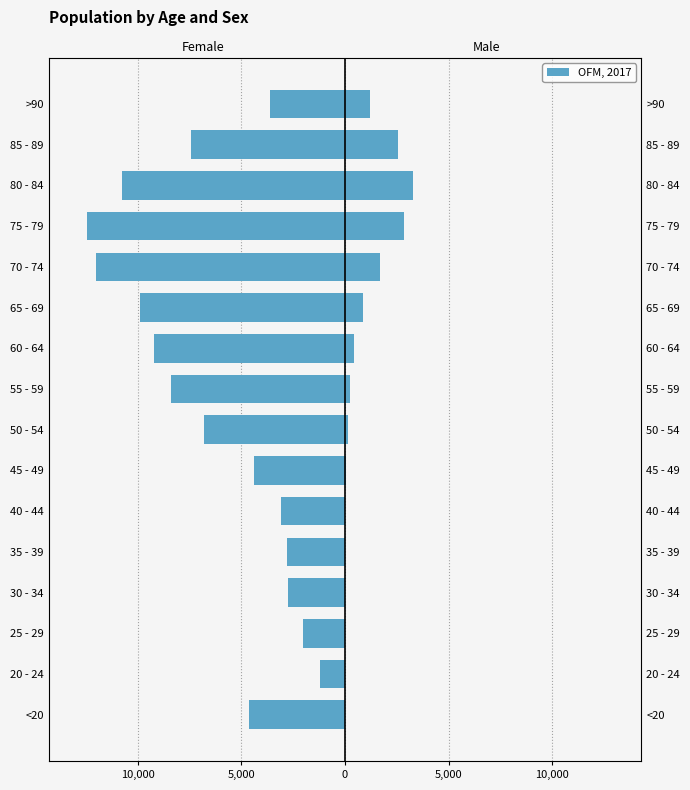

The Male series shows 1361 at 75 - 79. True or false?

False